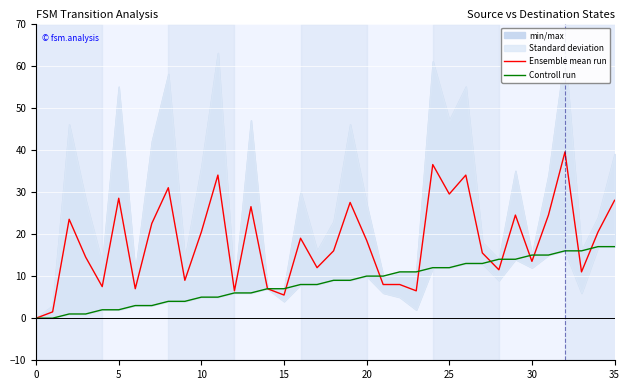

How many lines are shown in the chart?

2